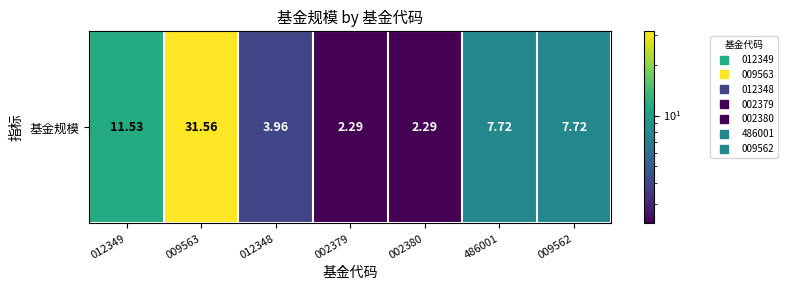

What is the difference between the maximum and minimum values?

29.3